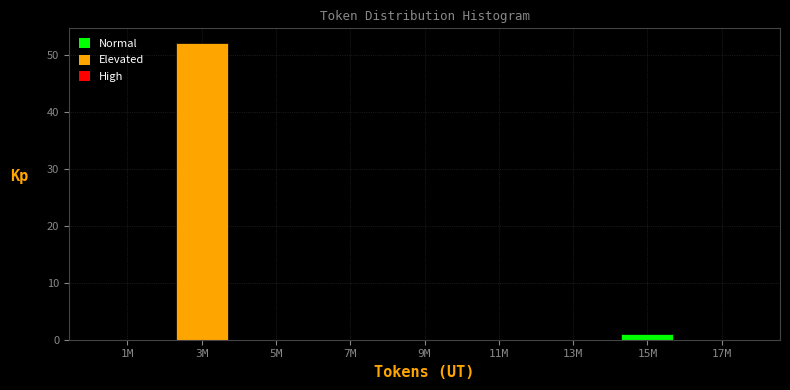

Reading left to right, transcribe all the data shown in this chart.

1M=0	3M=52	5M=0	7M=0	9M=0	11M=0	13M=0	15M=1	17M=0